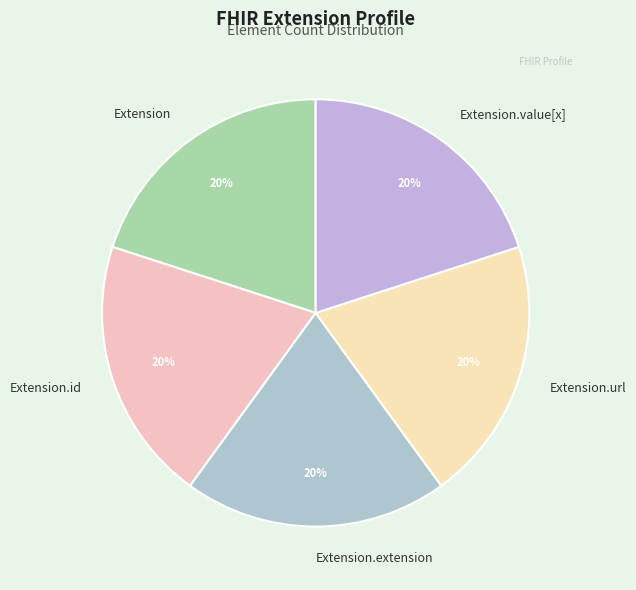

The Extension.id slice represents 1% of the pie. True or false?

False